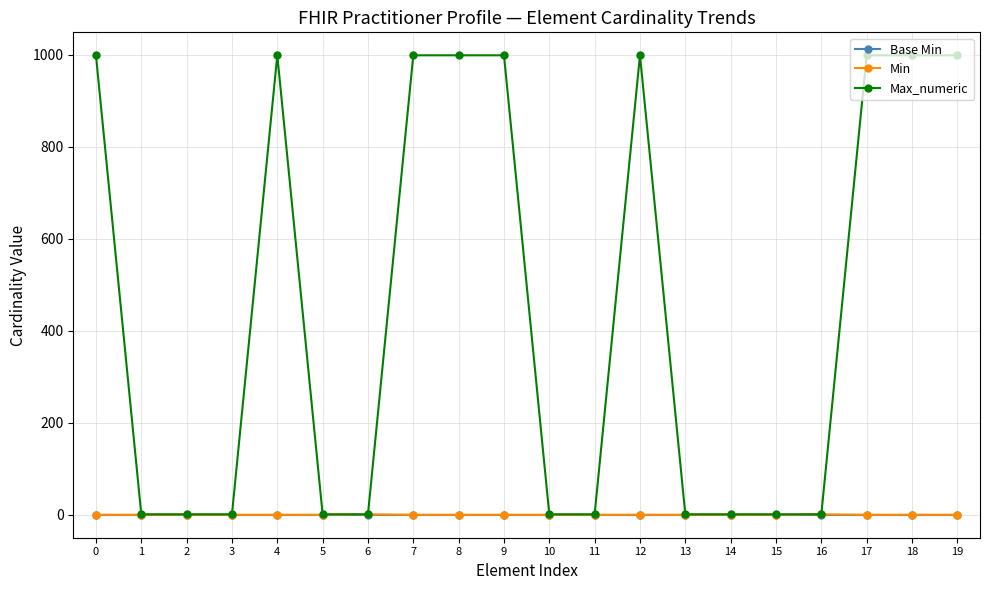

Which series has the largest range (max minus min)?

Max_numeric